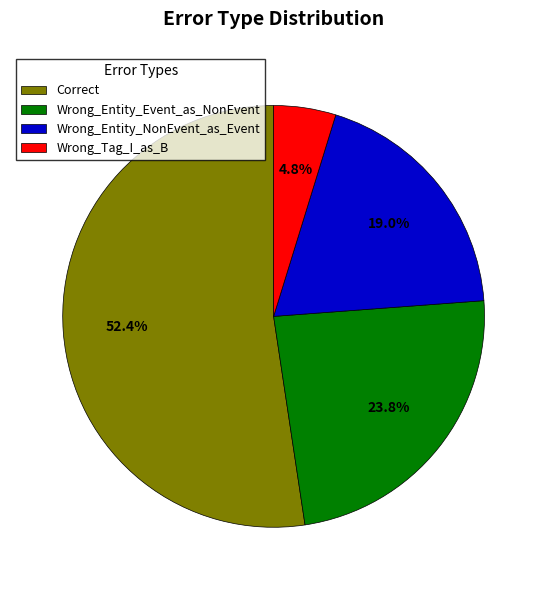

How many segments does this pie chart have?

4